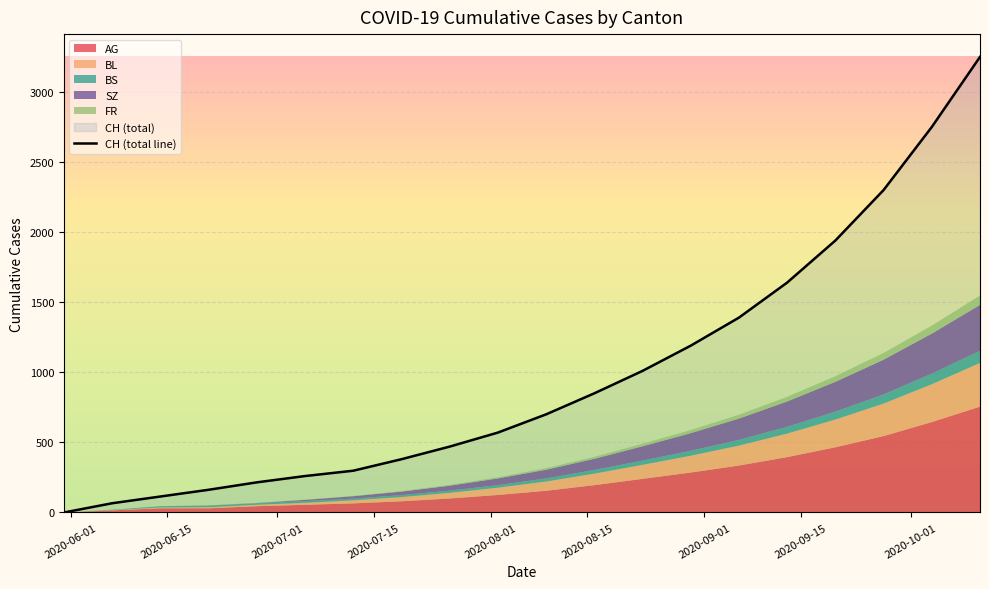

What is the difference between the second highest and second lowest values?

2684